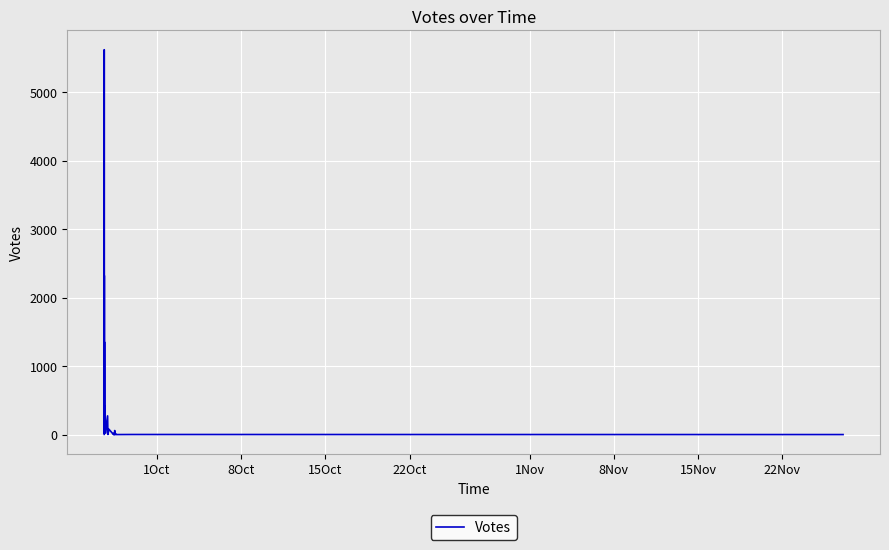

What is the greatest value displayed?

5617